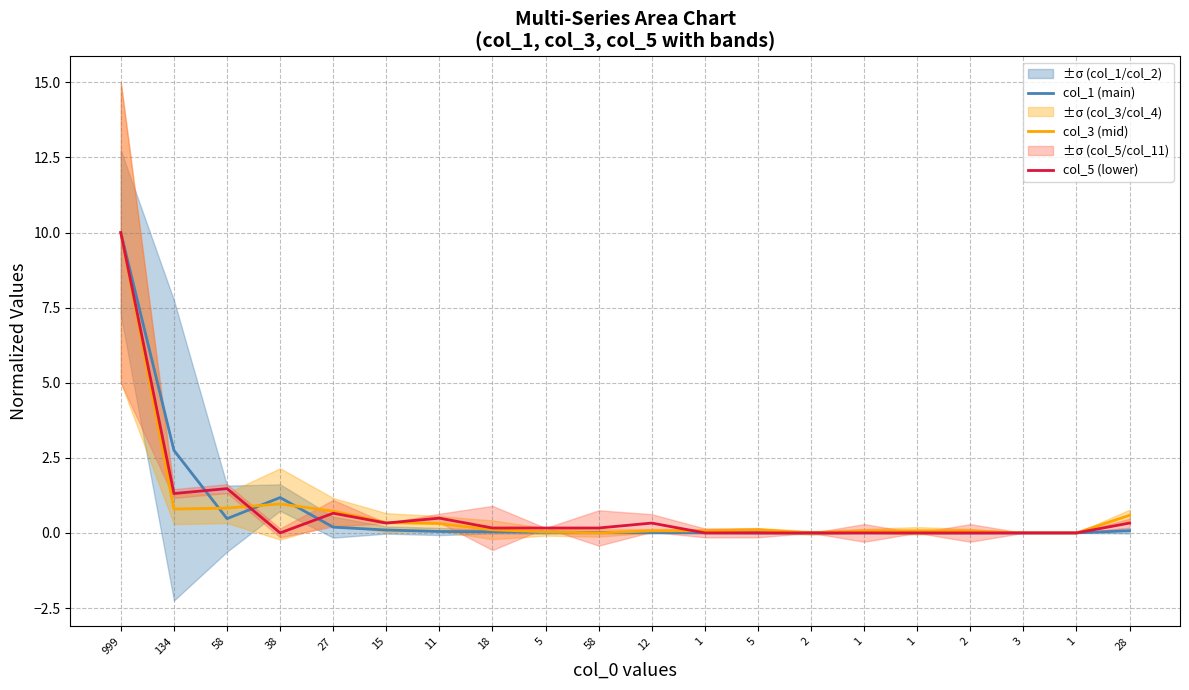

What is the label of the 17th point from the right?

38